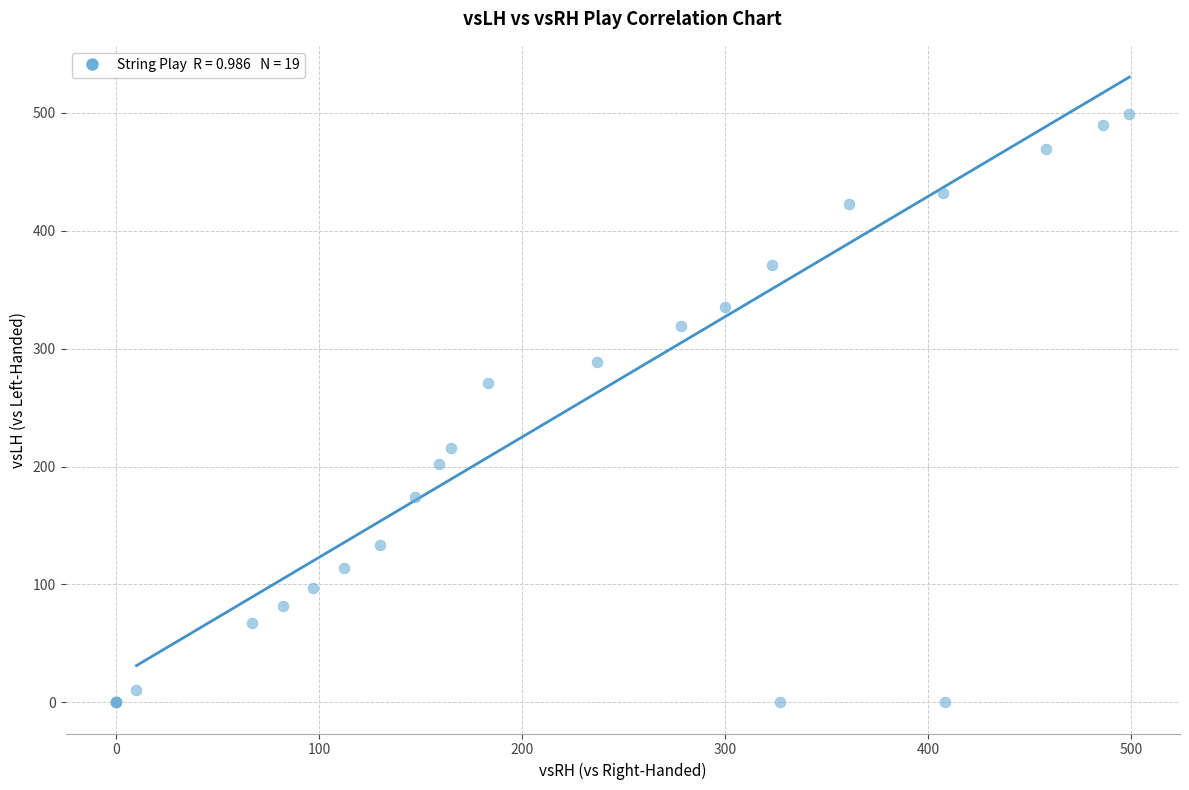

What Y value in the scatter plot is closest to 249?

271